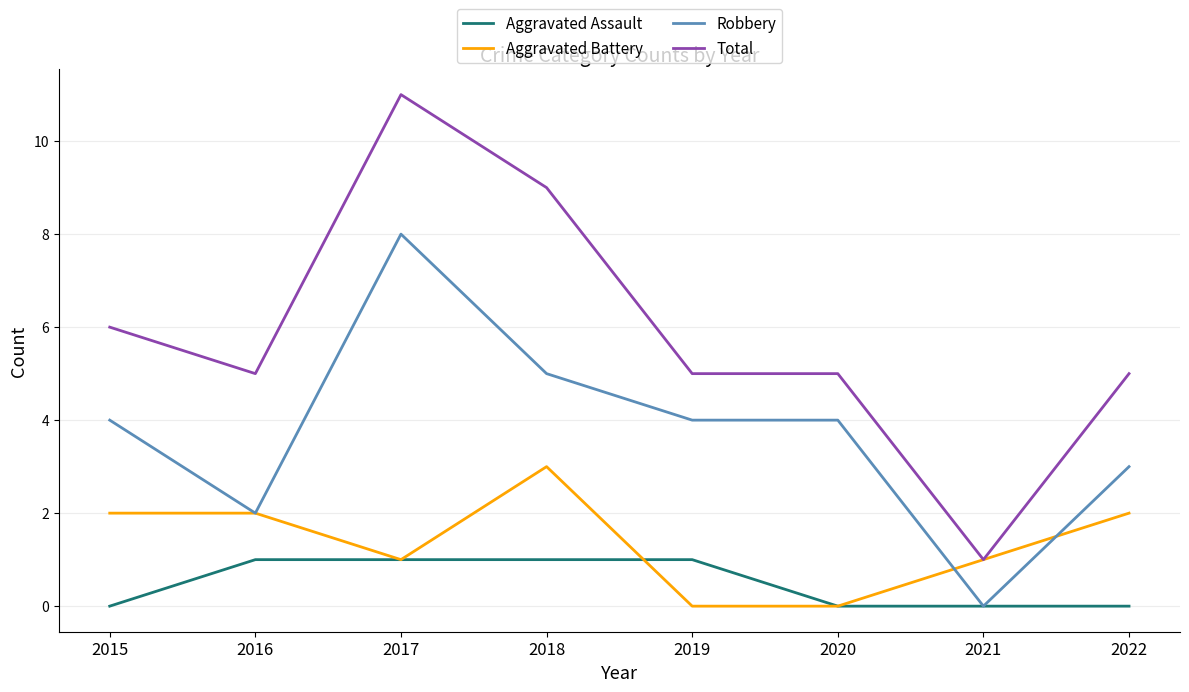

Which series has the largest range (max minus min)?

Total